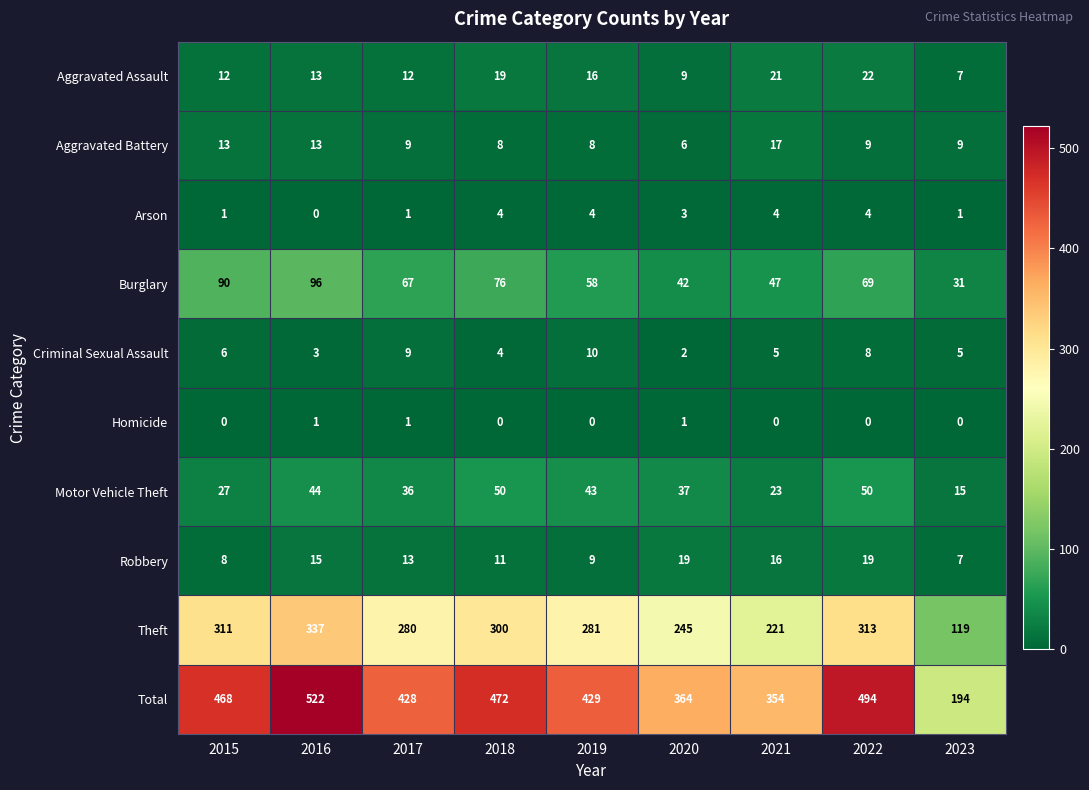

Rank the series by their maximum value, from highest to lowest.

Total, Theft, Burglary, Motor Vehicle Theft, Aggravated Assault, Robbery, Aggravated Battery, Criminal Sexual Assault, Arson, Homicide